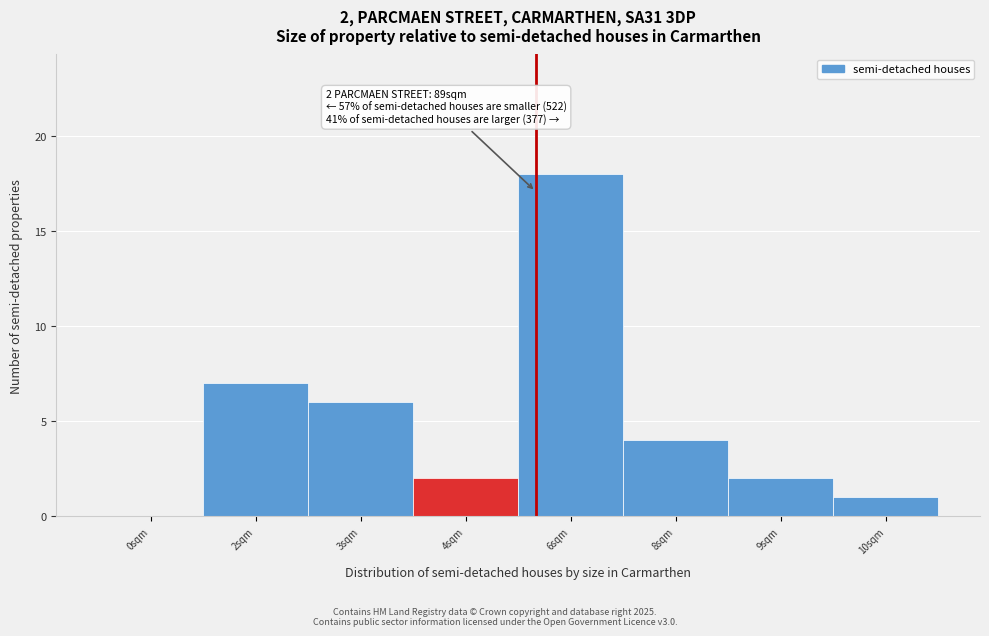

Reading left to right, list all the values displayed in this chart.

0sqm=0	2sqm=7	3sqm=6	4sqm=2	6sqm=18	8sqm=4	9sqm=2	10sqm=1